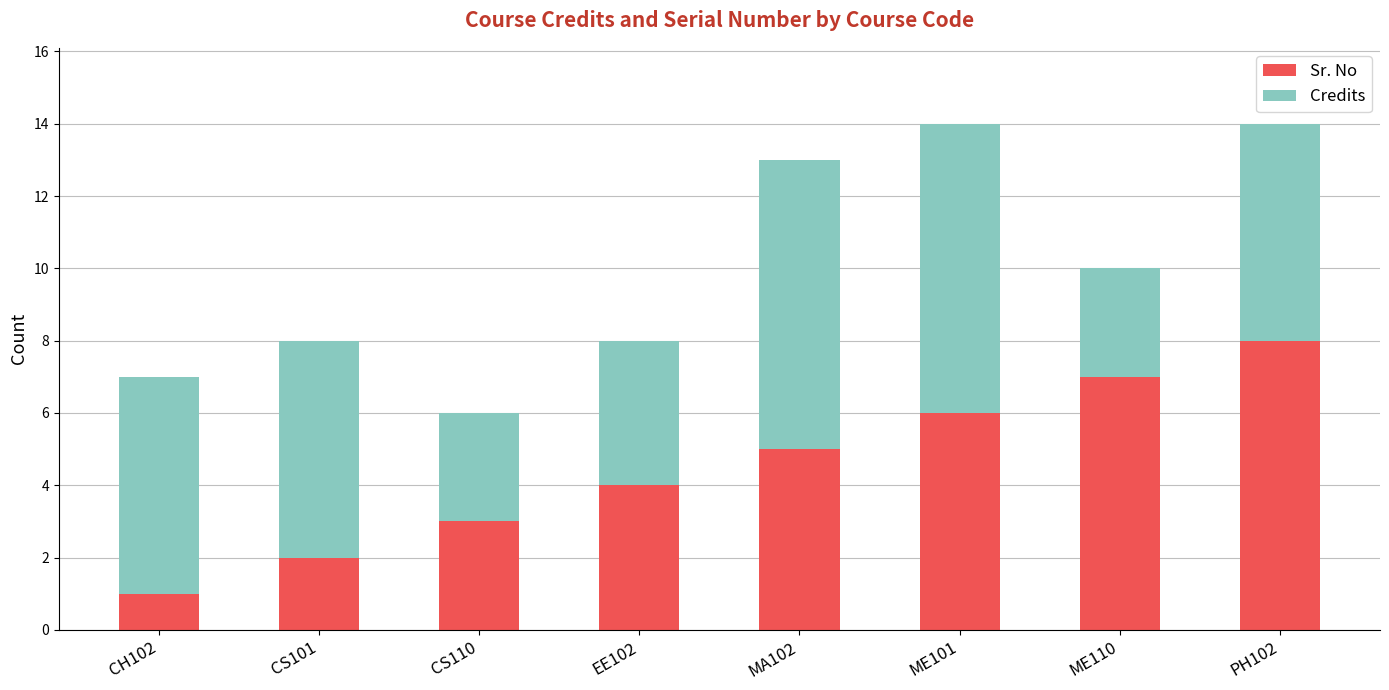

Are the bars grouped side by side (vs. stacked)?

No